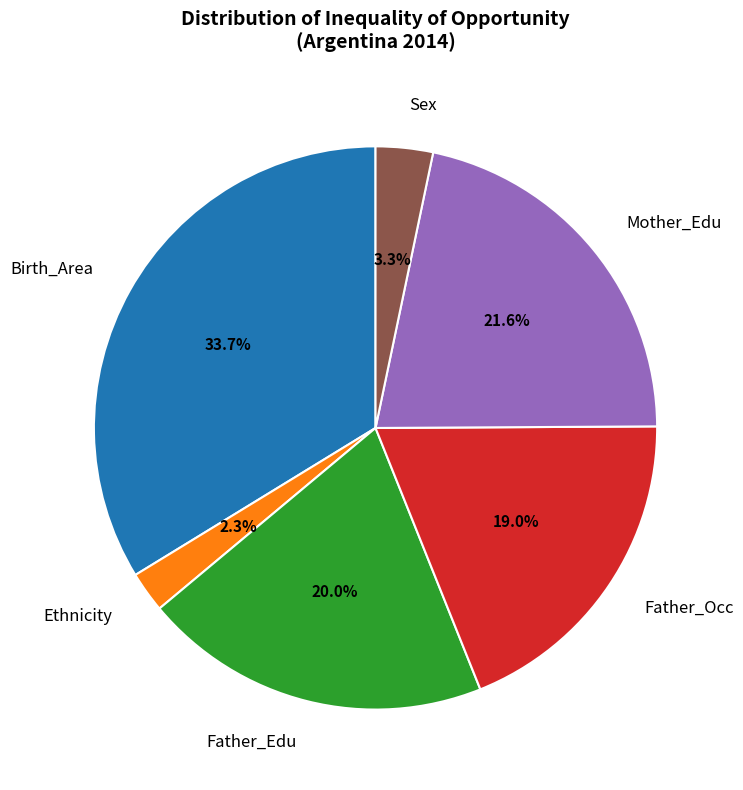

What percentage is NOT represented by Birth_Area?

66.3%